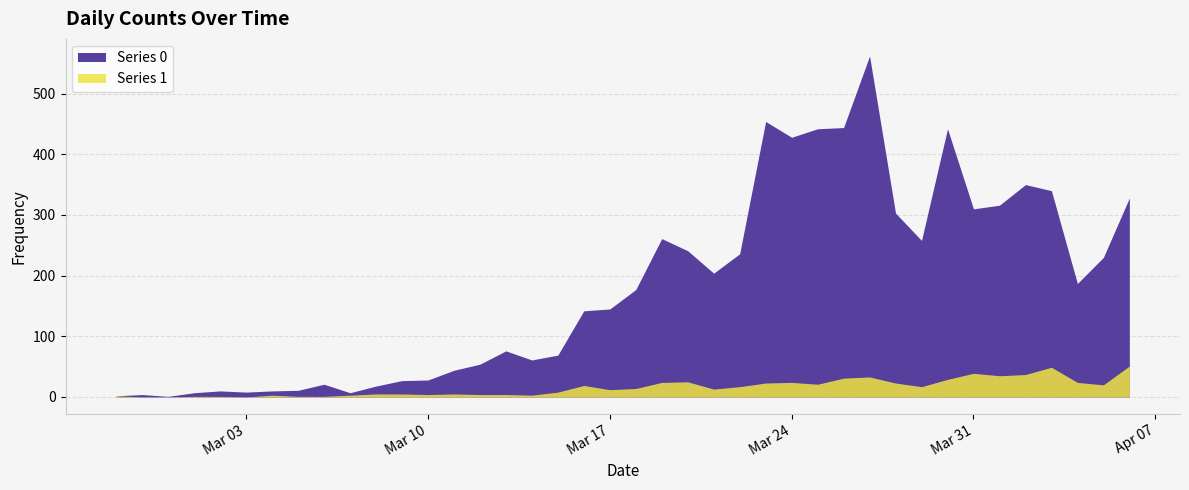

Reading left to right, transcribe all the data shown in this chart.

Series 0: 2	4	1	7	10	8	10	11	21	7	18	27	28	44	54	76	61	69	142	145	177	261	241	204	236	454	428	442	444	562	303	258	442	310	316	350	340	187	230	328
Series 1: 2	0	0	1	1	0	3	1	1	3	5	5	4	5	4	4	3	8	19	12	14	24	25	13	17	23	24	21	31	33	23	17	29	39	35	37	49	24	20	51